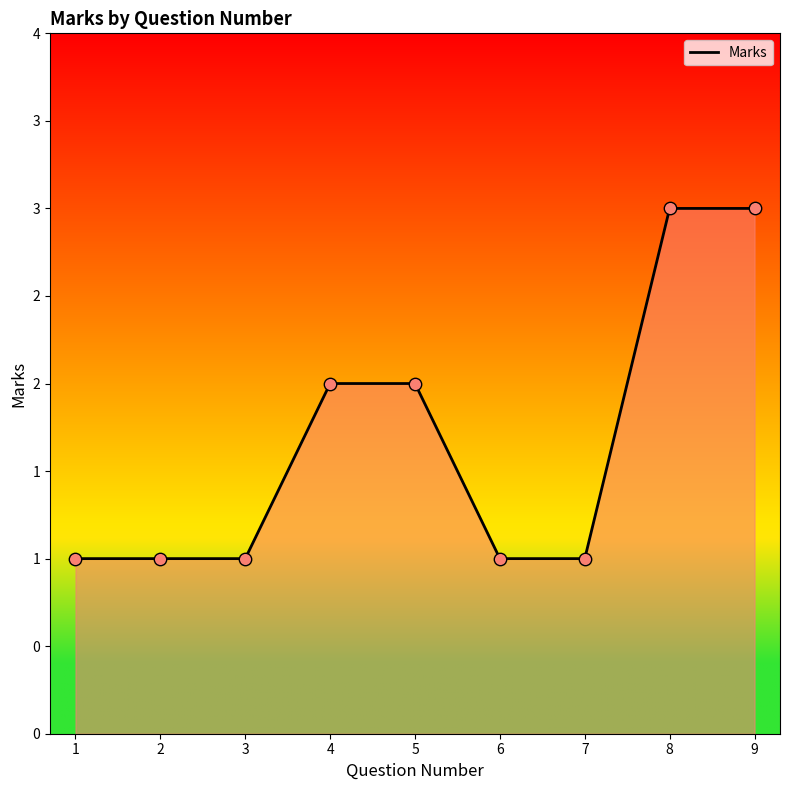

Does the chart have visible grid lines?

No